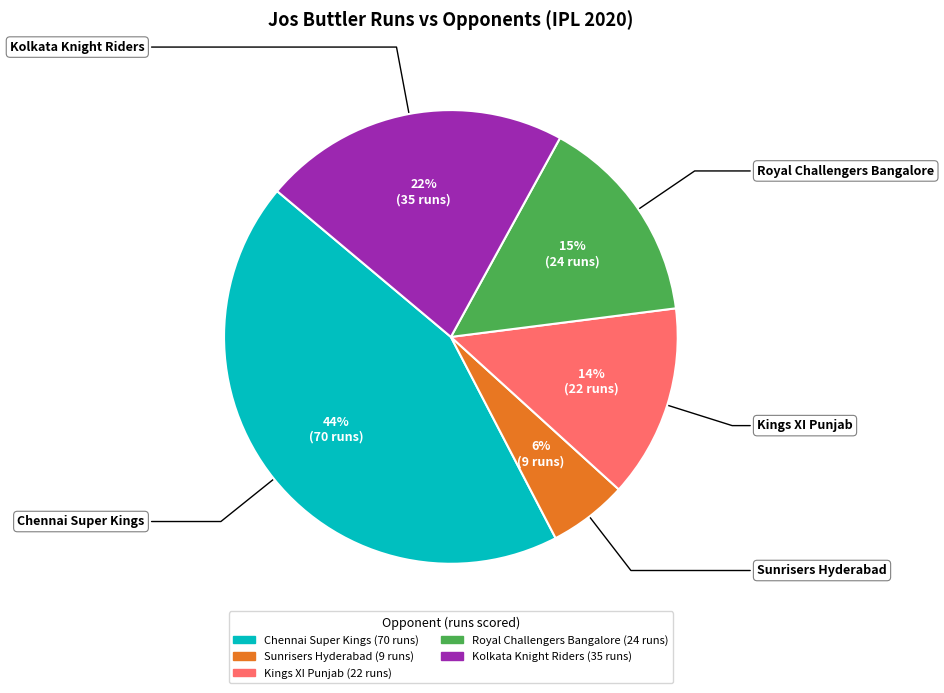

How many slices are in this pie chart?

5